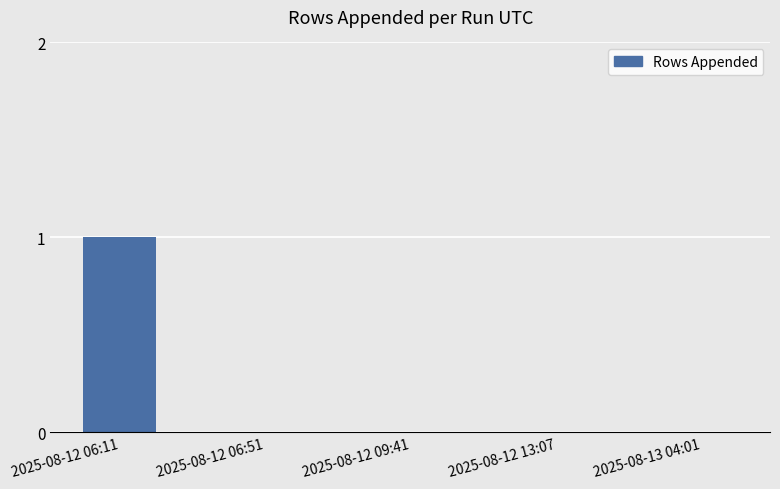

Reading left to right, transcribe all the data shown in this chart.

2025-08-12 06:11=1	2025-08-12 06:51=0	2025-08-12 09:41=0	2025-08-12 13:07=0	2025-08-13 04:01=0